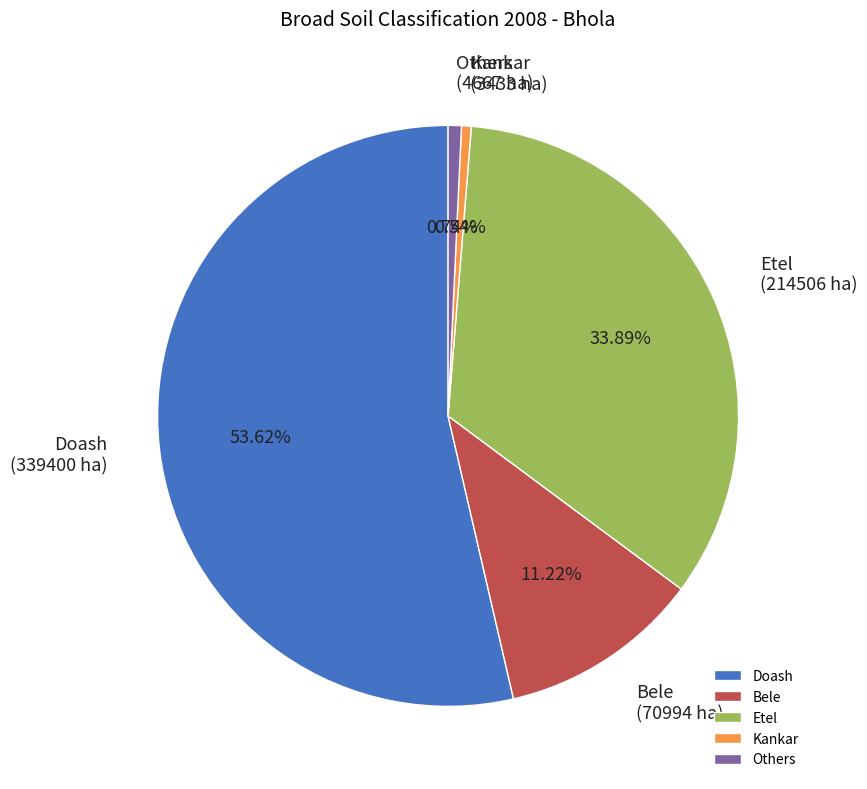

What is the largest slice in the pie chart?

Doash